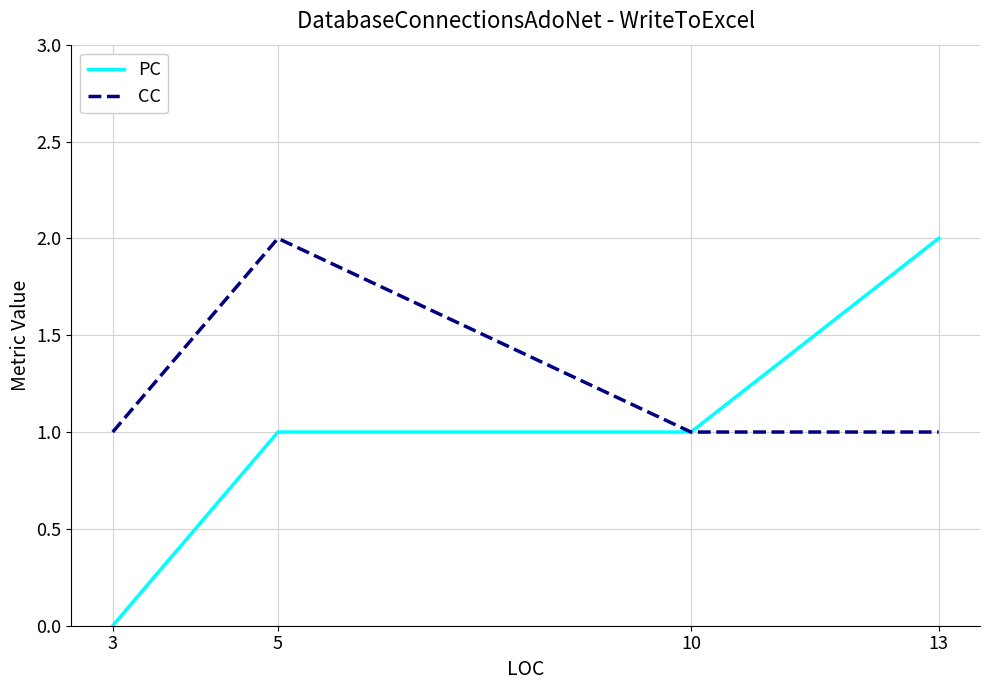

Which series has the largest range (max minus min)?

PC